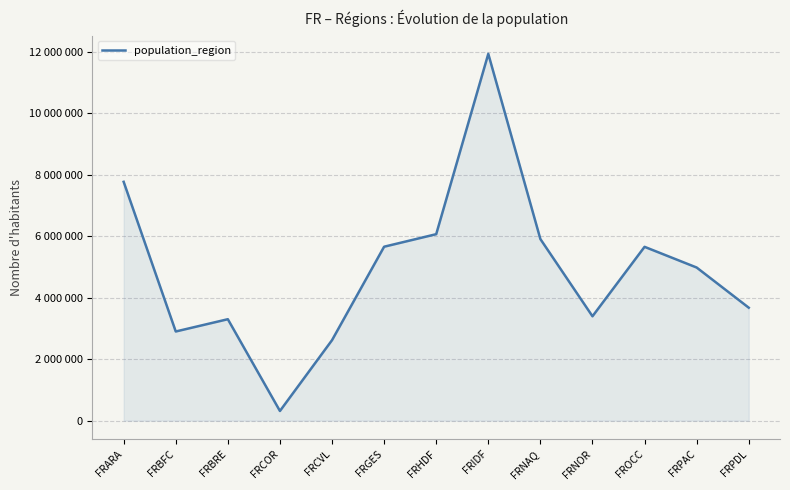

Approximately how many times larger is the value at FRBRE compared to FRHDF?

0.5